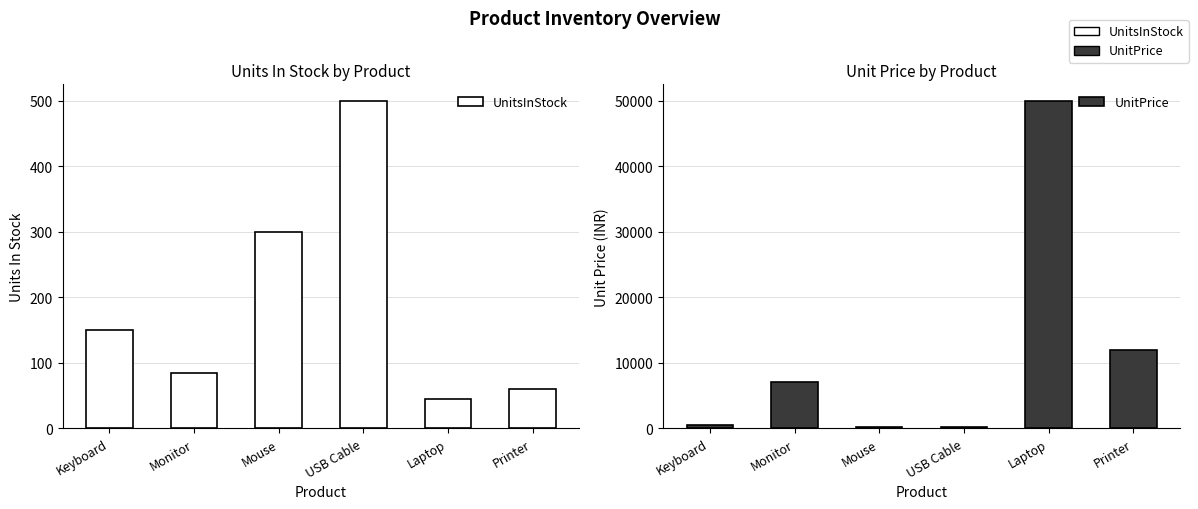

Which series has the largest total across all categories?

UnitPrice